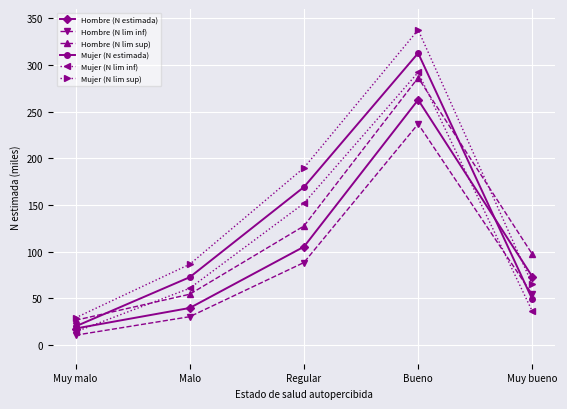

What is the label of the 3rd point from the left?

Regular